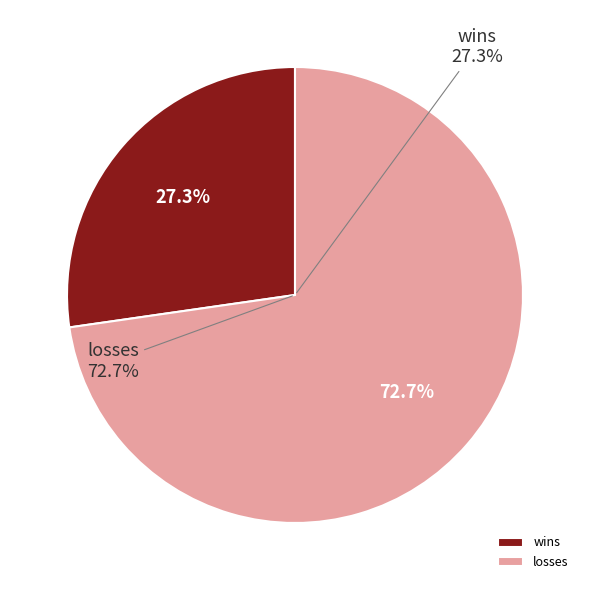

To the nearest percent, what is the difference between the largest and smallest slice percentages?

45%